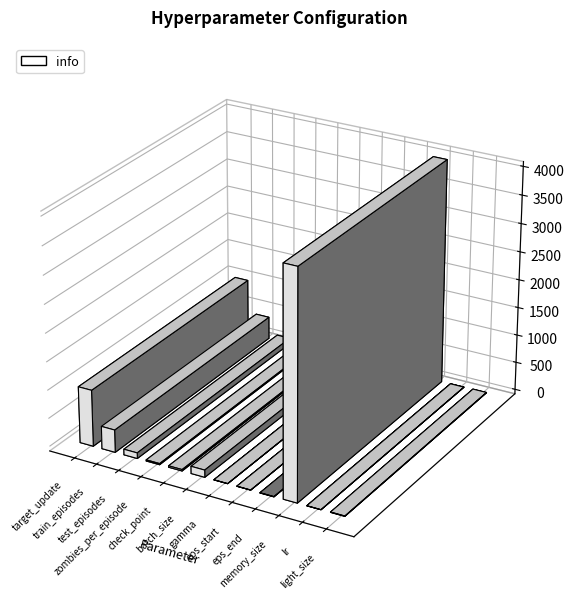

Reading right to left, extract all data points from this chart.

6.0	0.0	4000.0	-5.0	1.0	1.0	128.0	25.0	20.0	100.0	400.0	1000.0